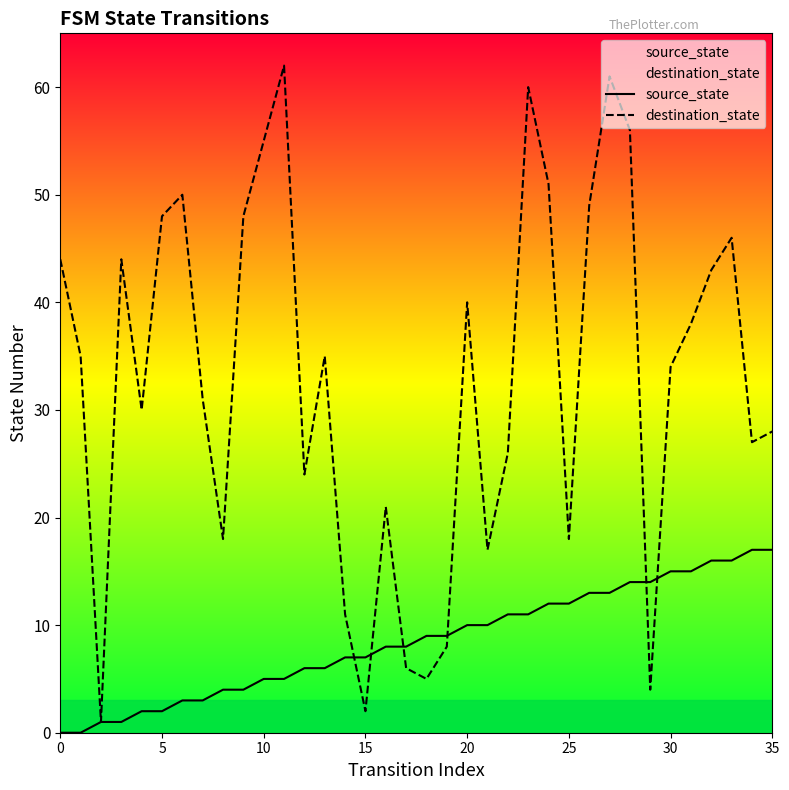

How many data points in source_state are above 9?

16